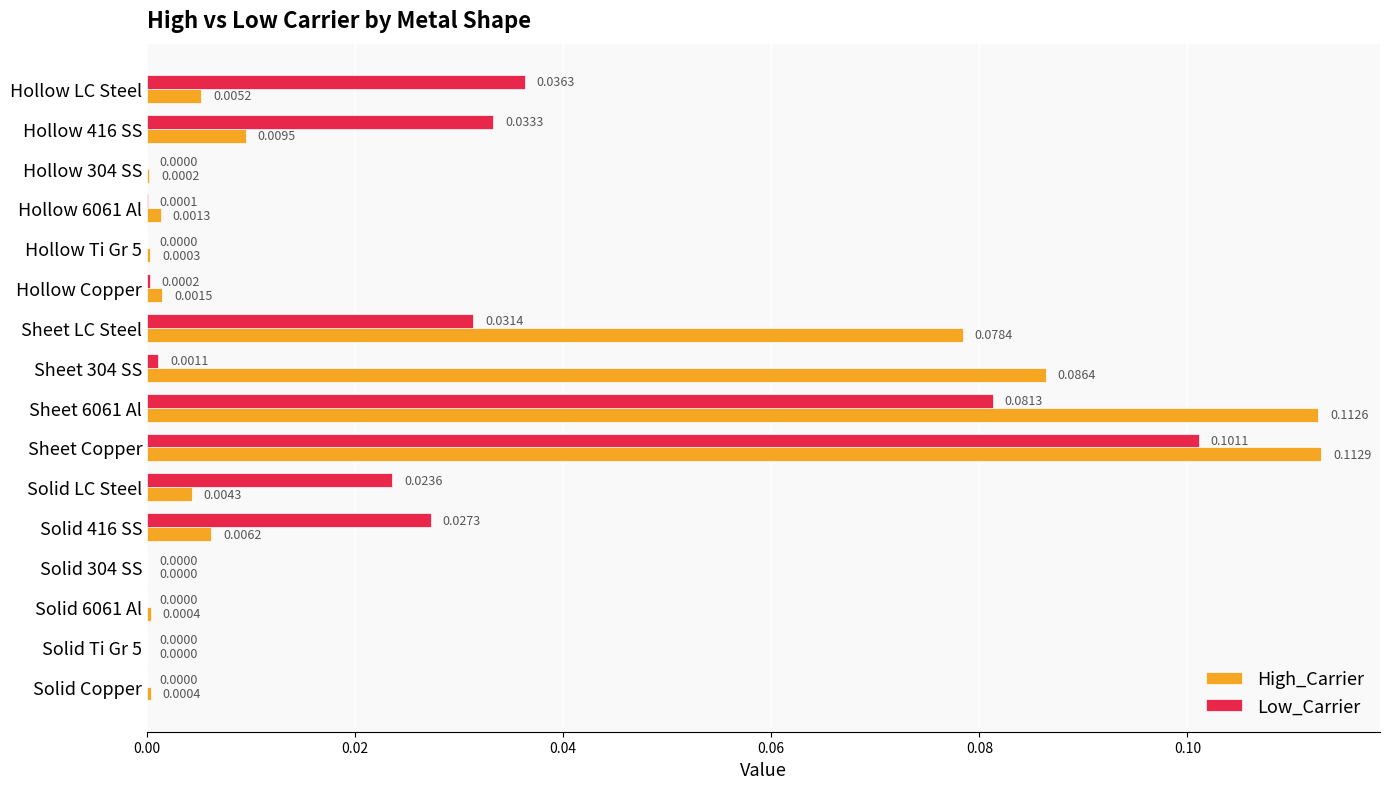

How many distinct data groups are displayed?

2